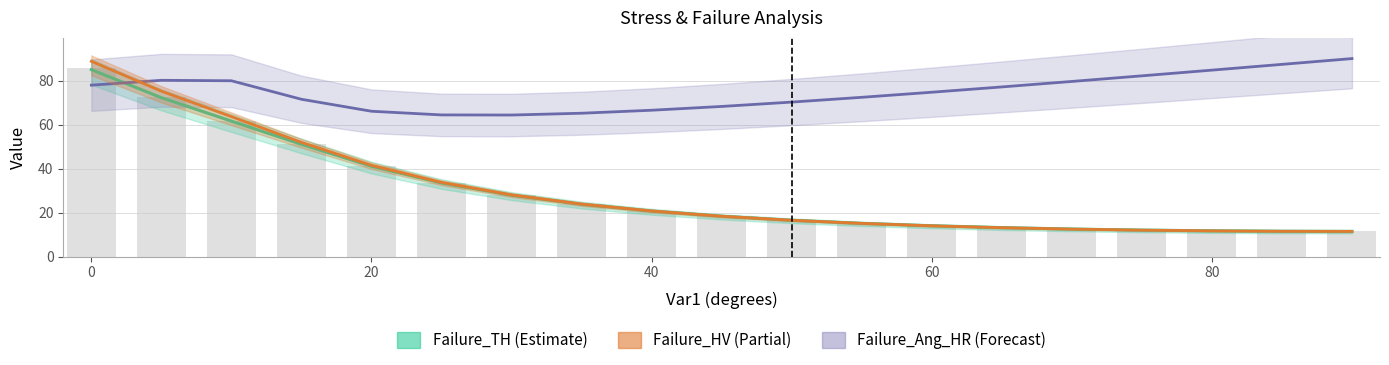

The Failure_TH (Estimate) series shows 74.4 at 40. True or false?

False